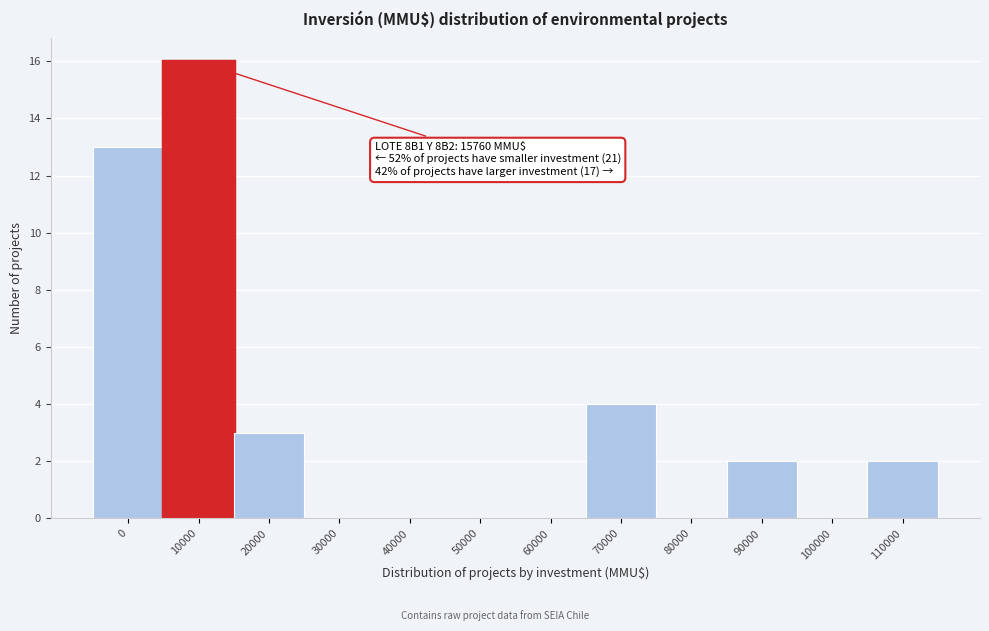

Reading left to right, what are all the values shown in this chart?

0=13	10000=16	20000=3	30000=0	40000=0	50000=0	60000=0	70000=4	80000=0	90000=2	100000=0	110000=2